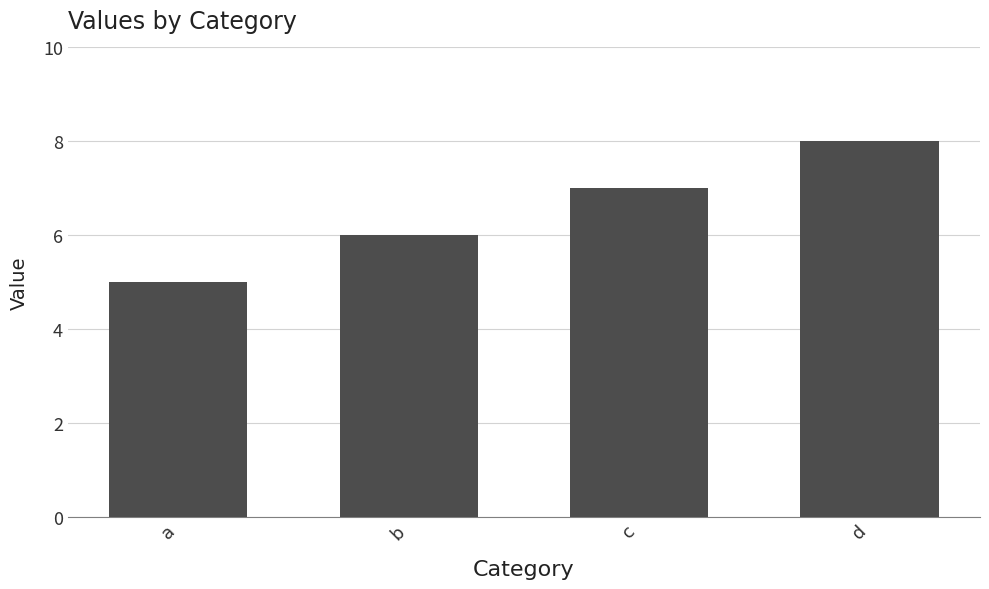

What is the value of the 2nd bar from the left?

6